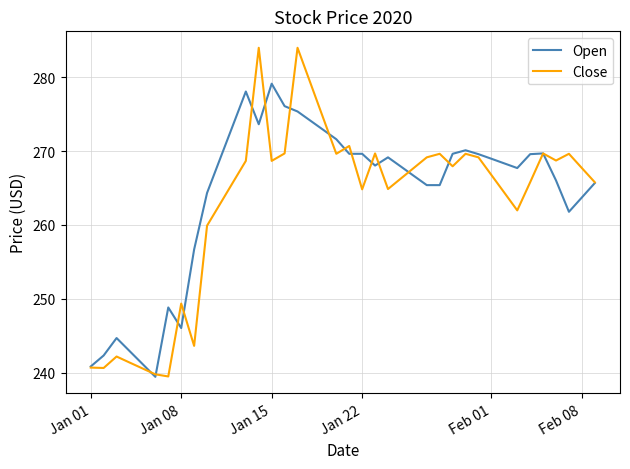

What is the greatest value displayed?

284.0